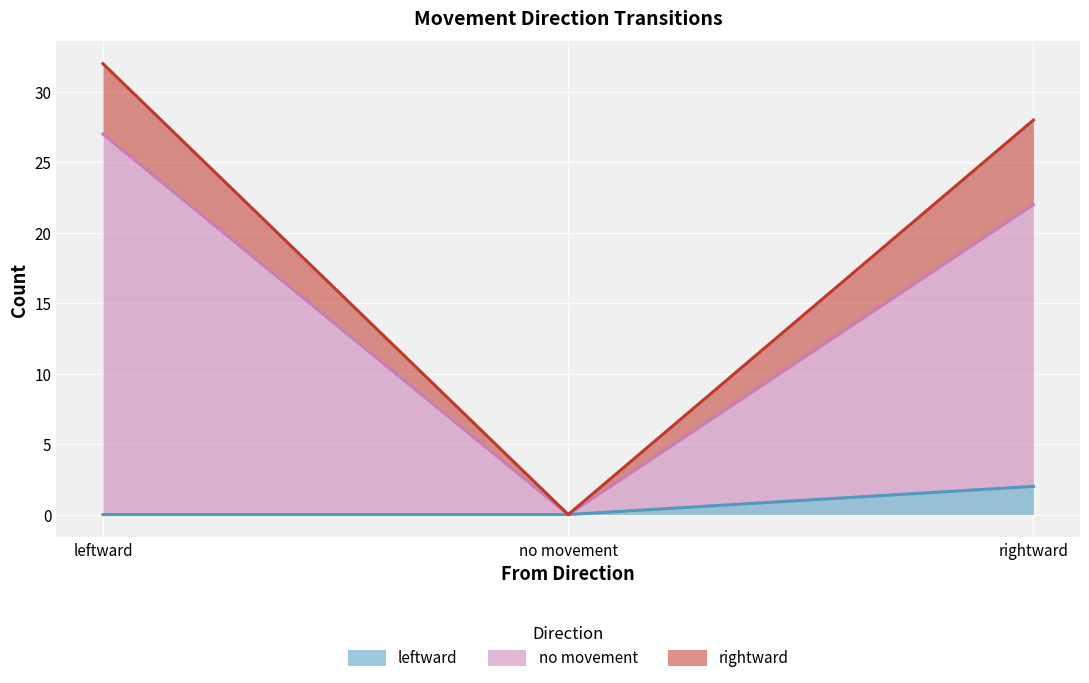

What value does the no movement series have at rightward, to the nearest 10?

20